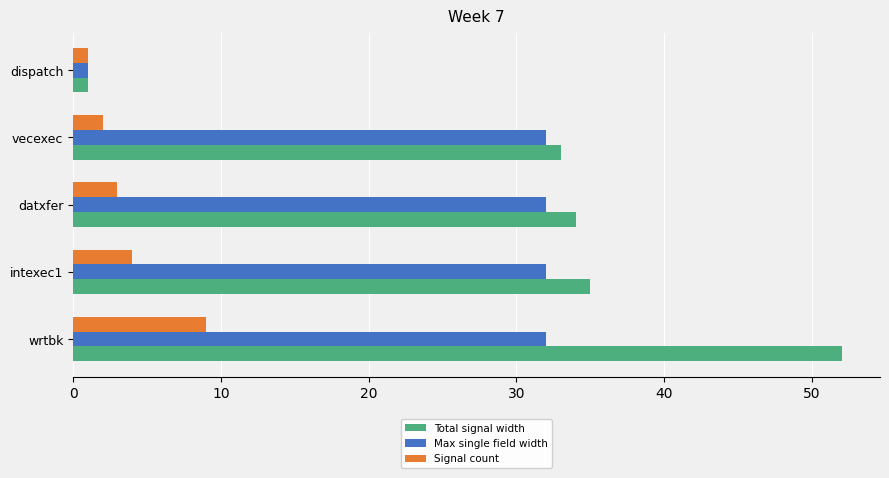

What is the difference between the maximum and minimum values in the Max single field width series?

31